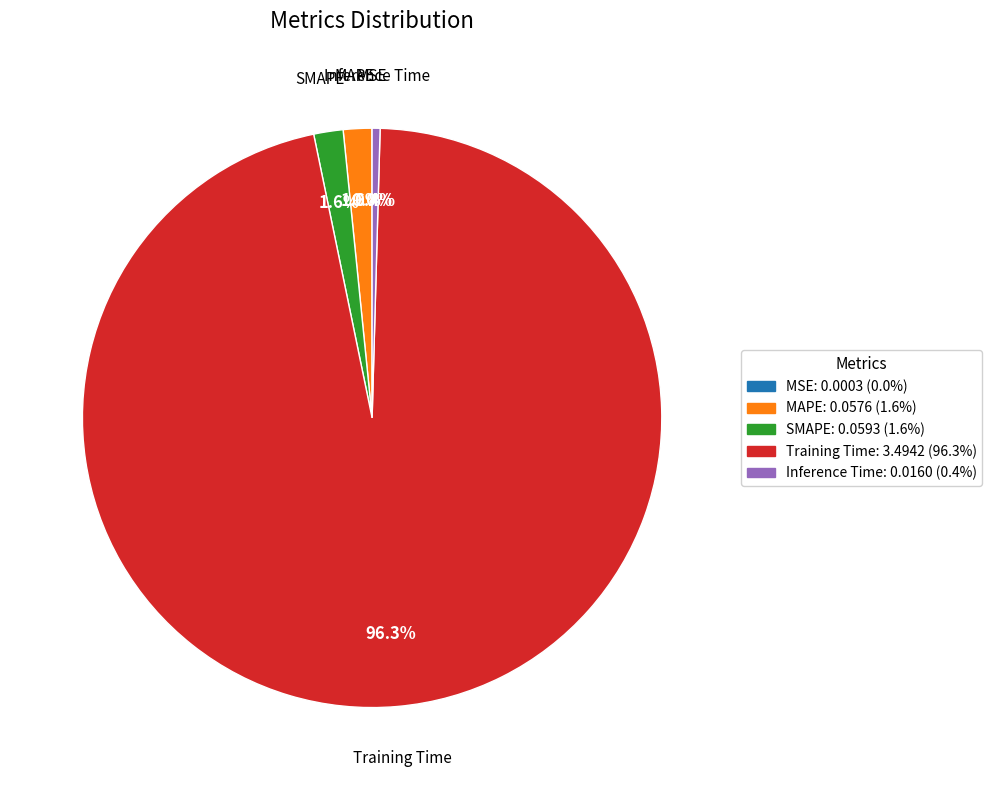

Which has a higher value, Training Time or SMAPE?

Training Time